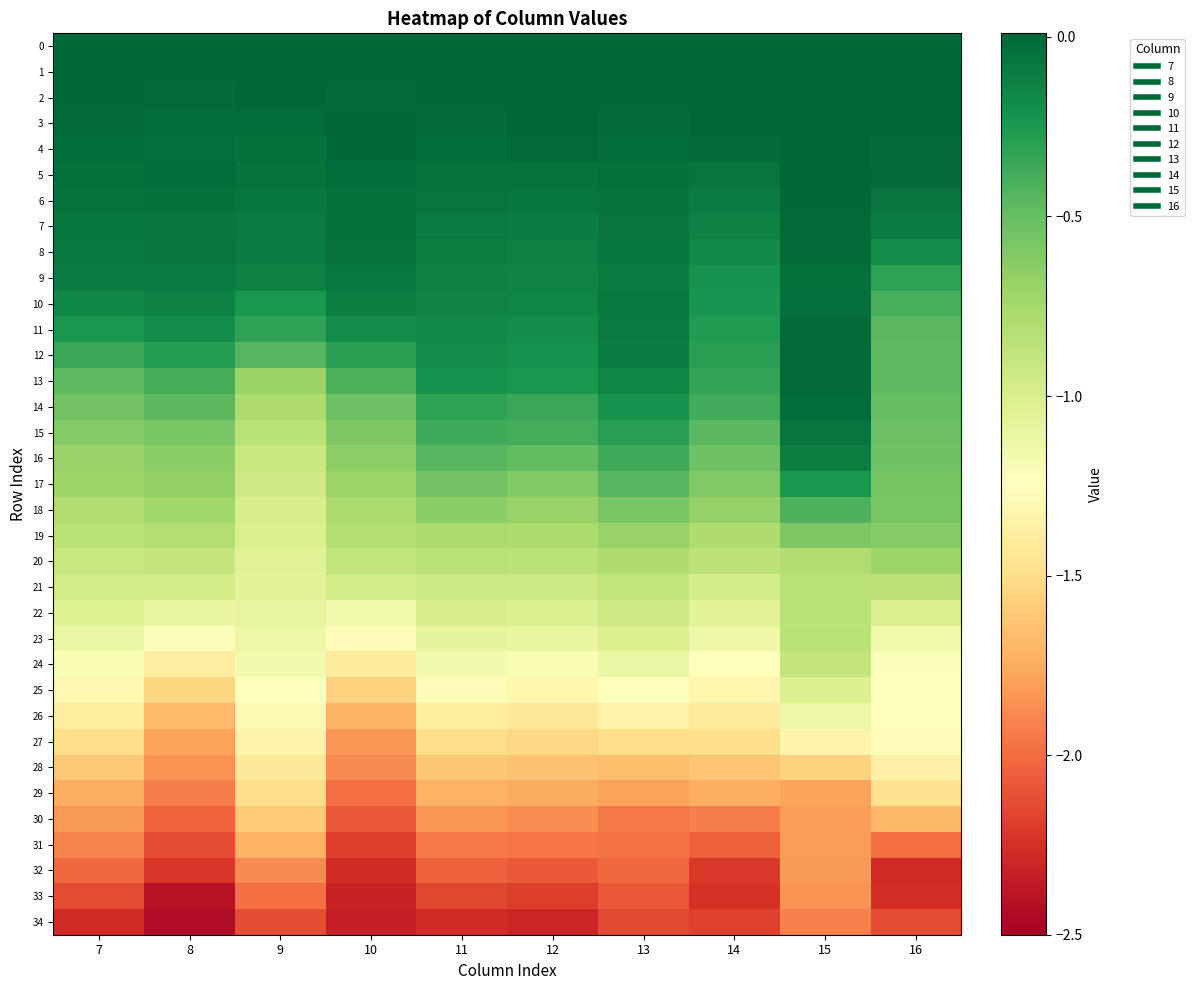

Count the number of data series in this chart.

35